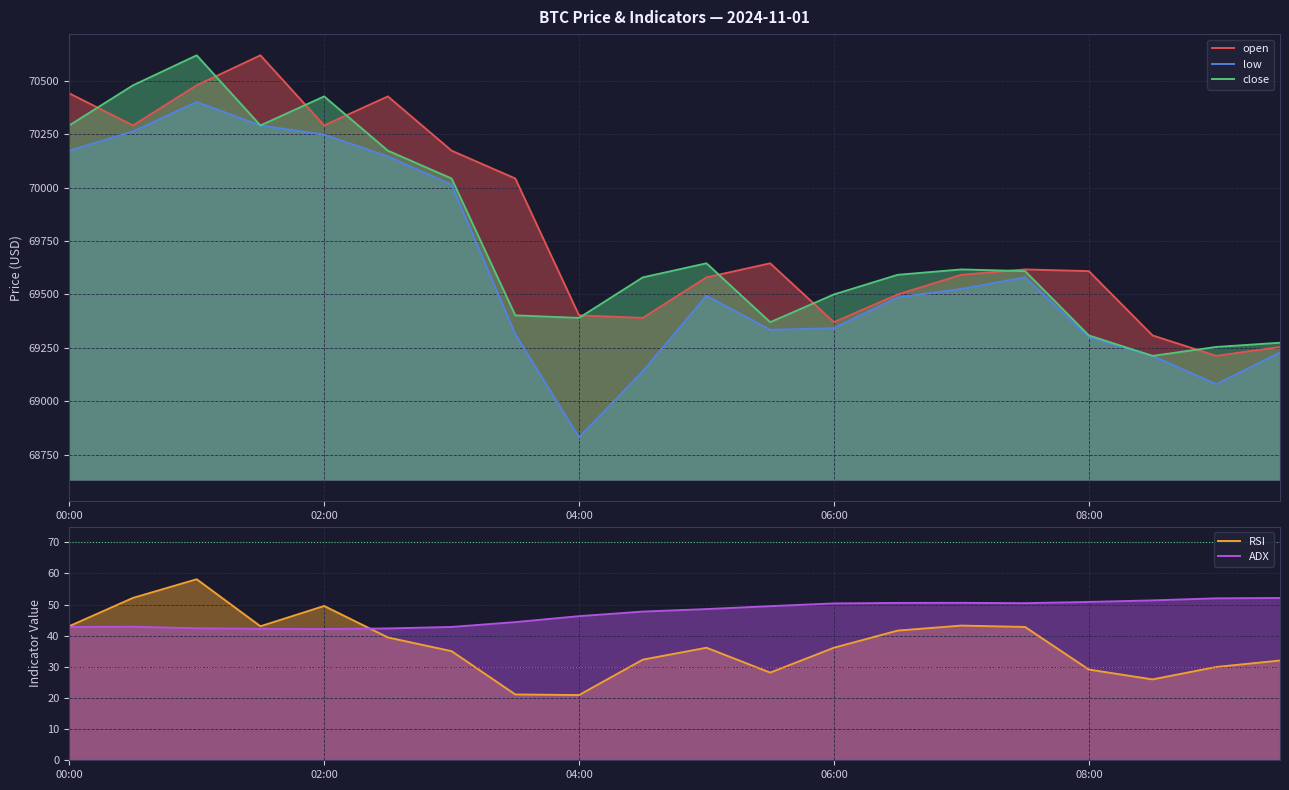

True or false: RSI and open cross at least once.

False